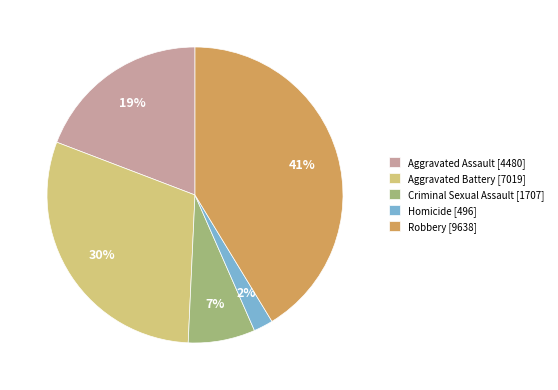

To the nearest percent, what portion does Robbery represent?

41%